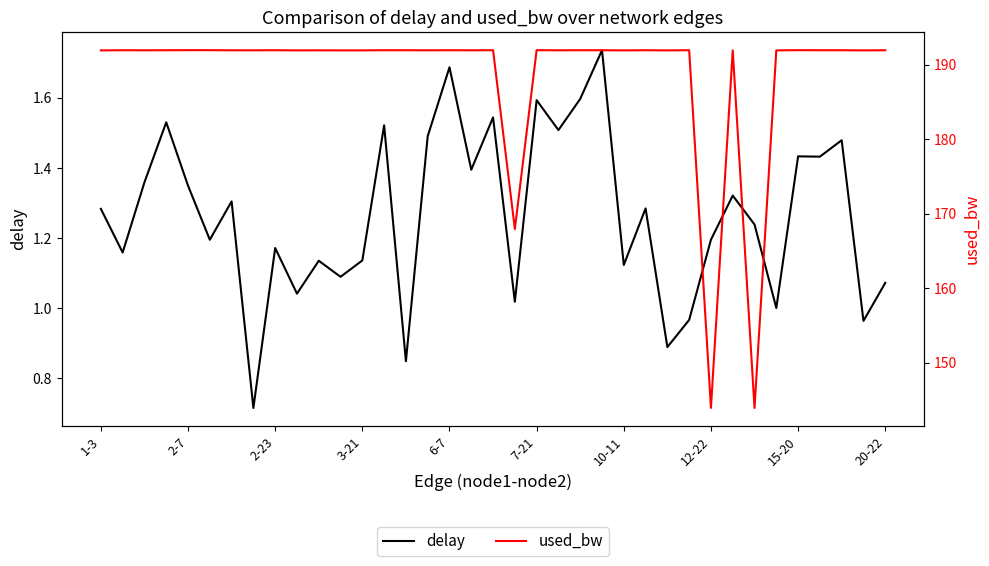

What are all the series names shown in the legend?

delay, used_bw